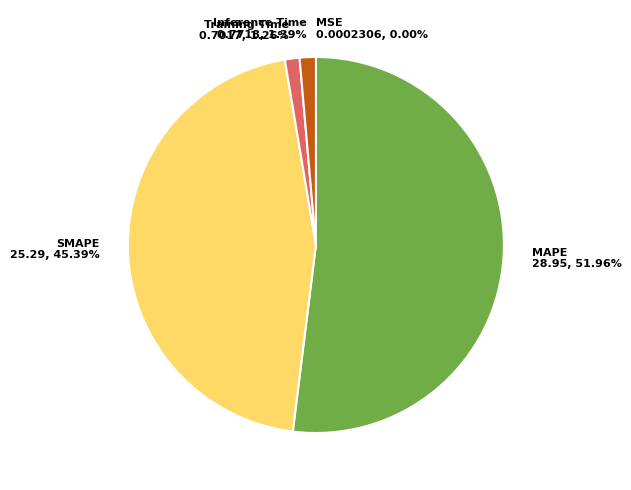

To the nearest percent, what percentage of the pie is SMAPE?

45%